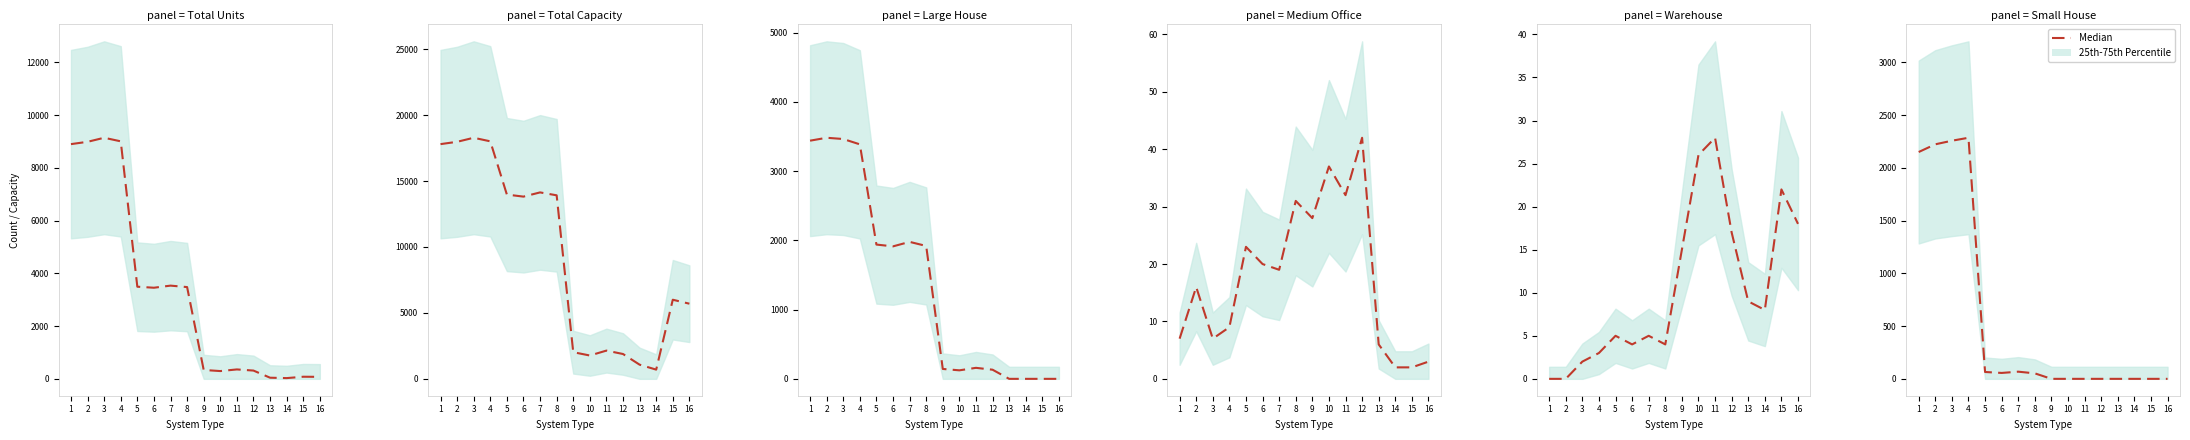

What is the change in value from 6 to 11?

-56